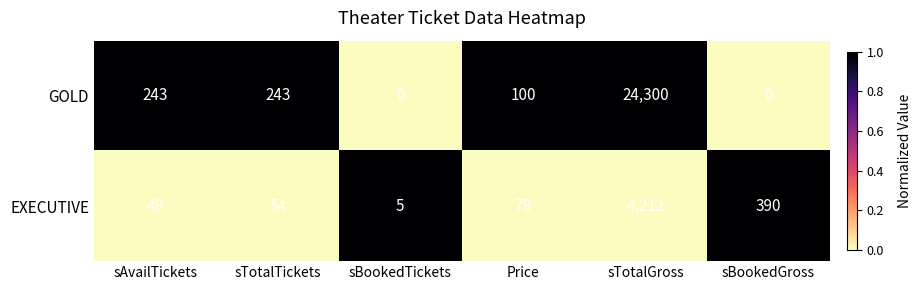

Rank the series by their maximum value, from highest to lowest.

GOLD, EXECUTIVE